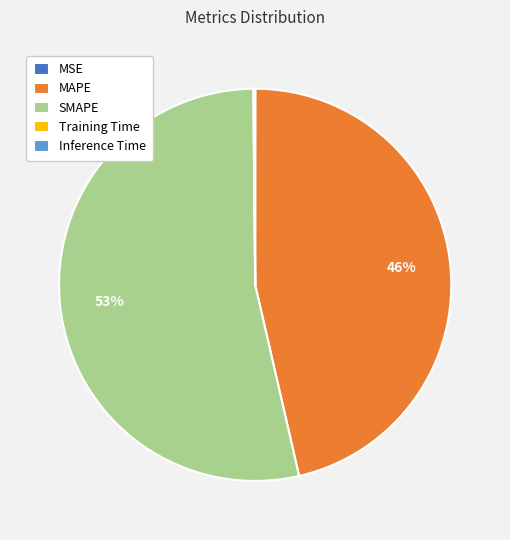

Is the sum of SMAPE and MAPE greater than half?

Yes